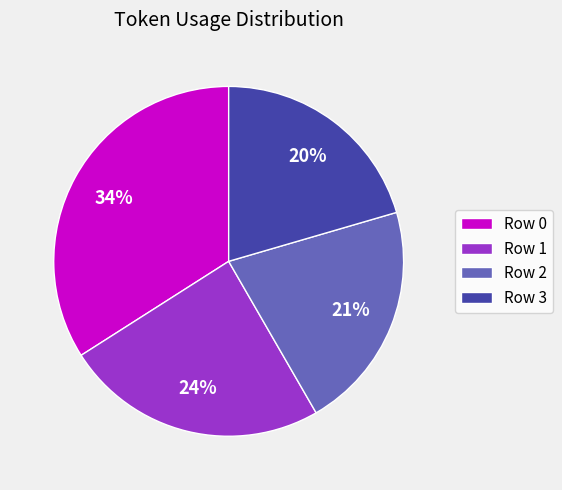

Is it true that Row 1 is 36% of the pie?

False